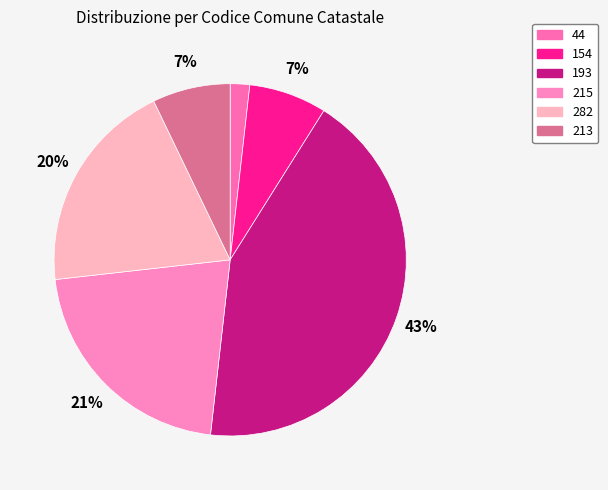

Count the number of slices in the pie.

6